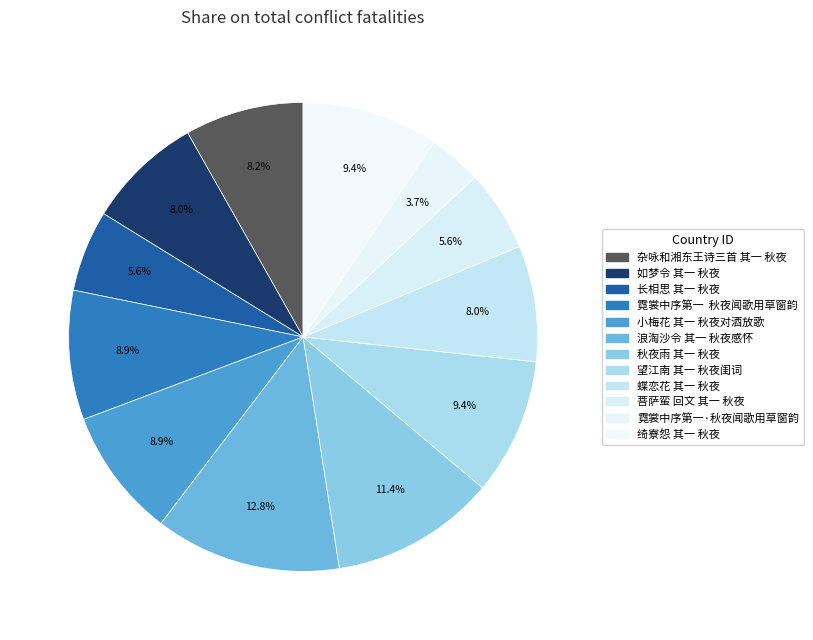

Is it true that 霓裳中序第一·秋夜闻歌用草窗韵 is 4% of the pie?

True